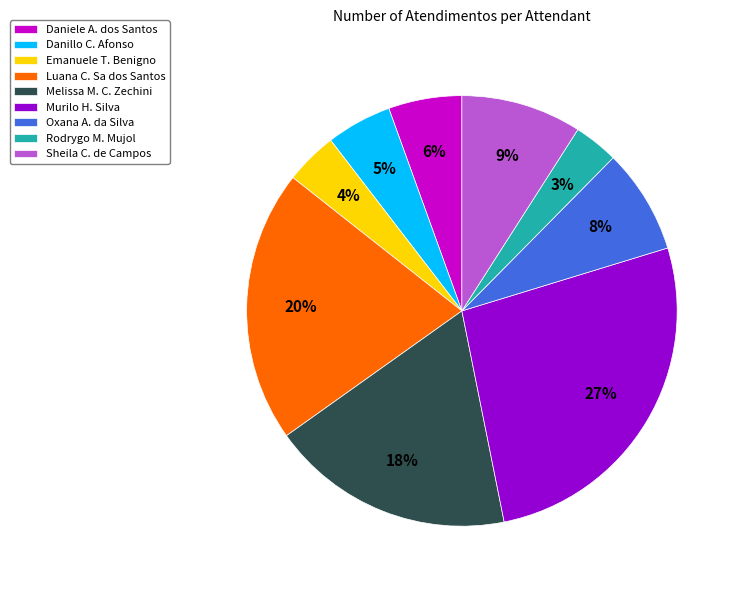

How many segments does this pie chart have?

9